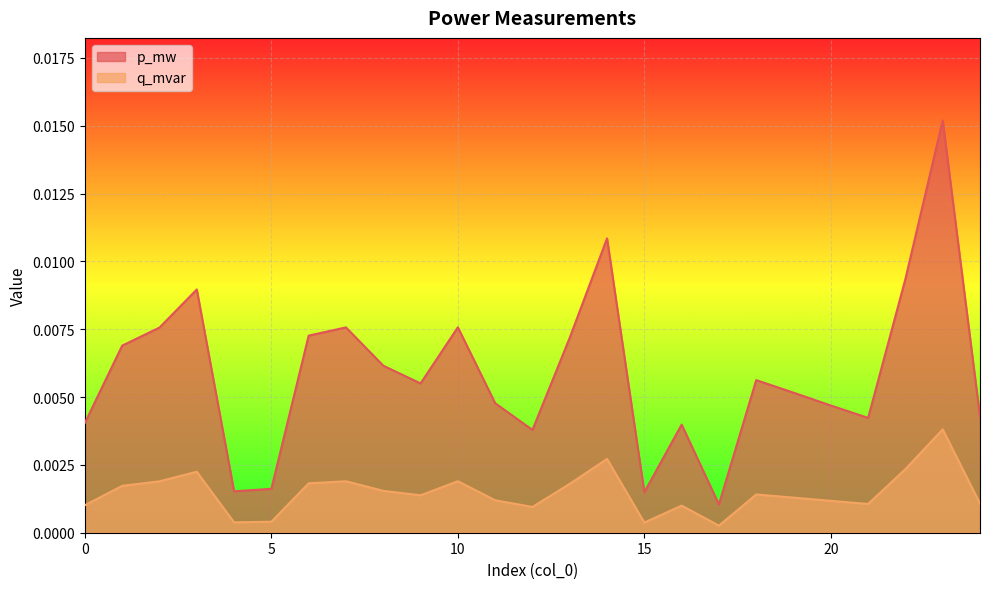

Which series has the largest total across all categories?

p_mw